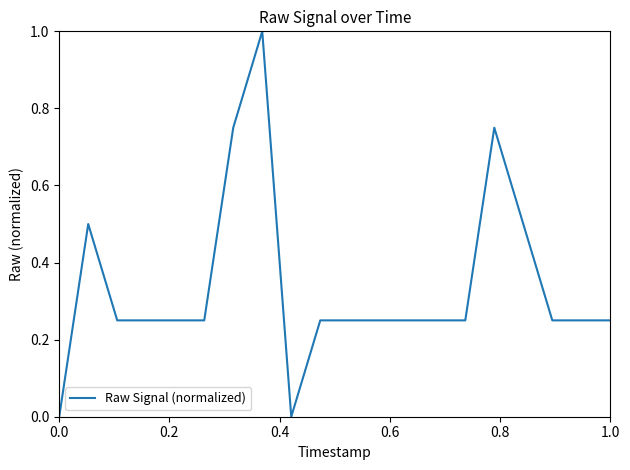

What is the difference between the maximum and minimum values?

1.0